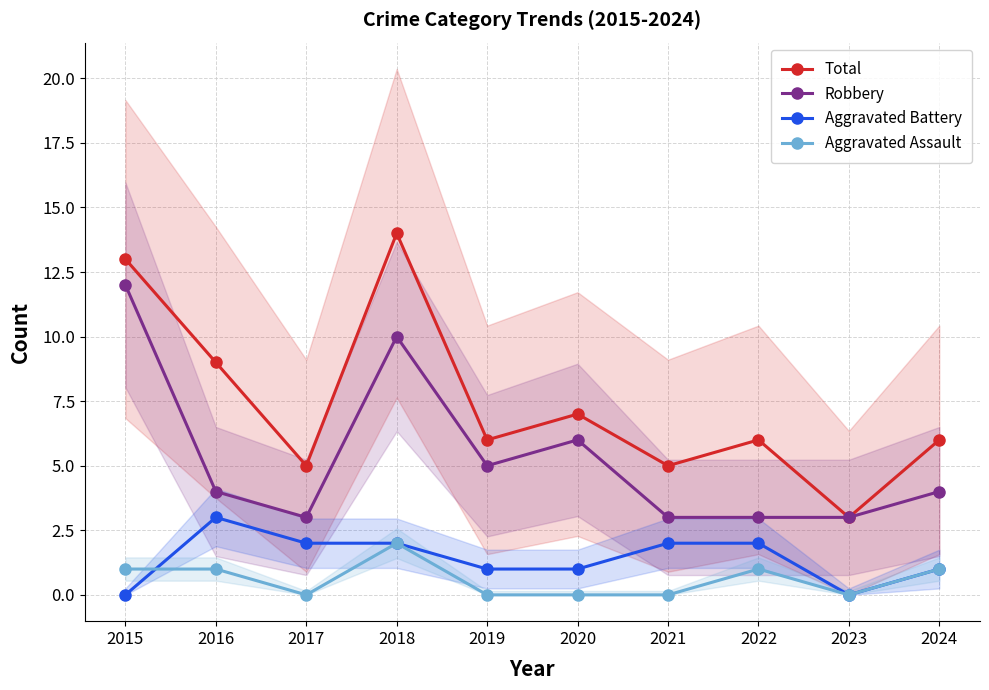

What is the difference between the Robbery values at 2024 and 2017?

1